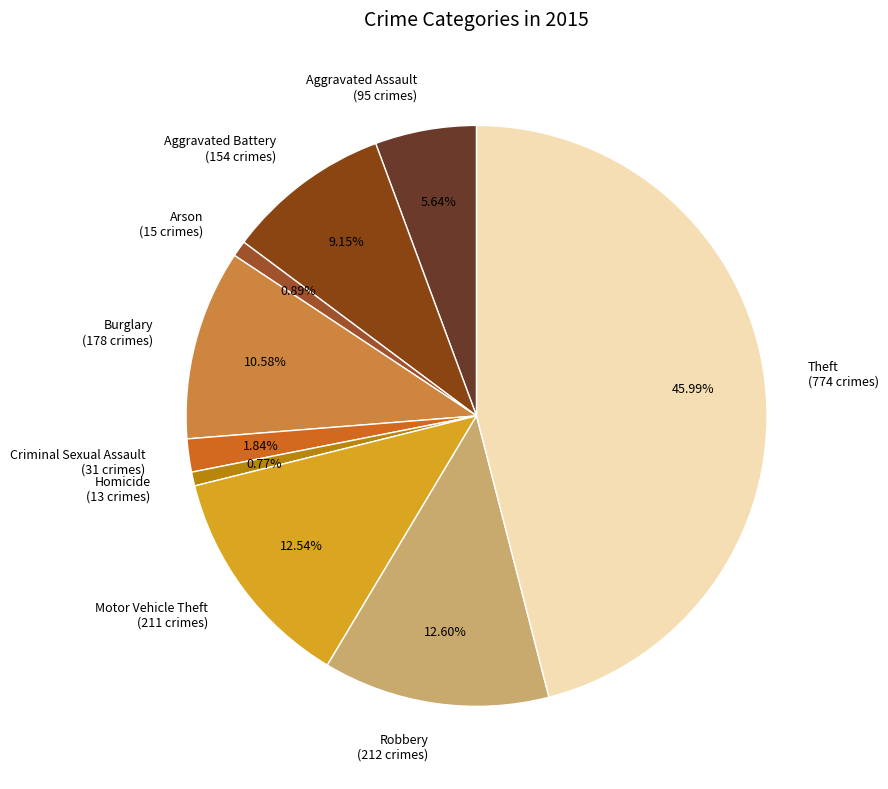

Is there a majority slice in this chart?

No